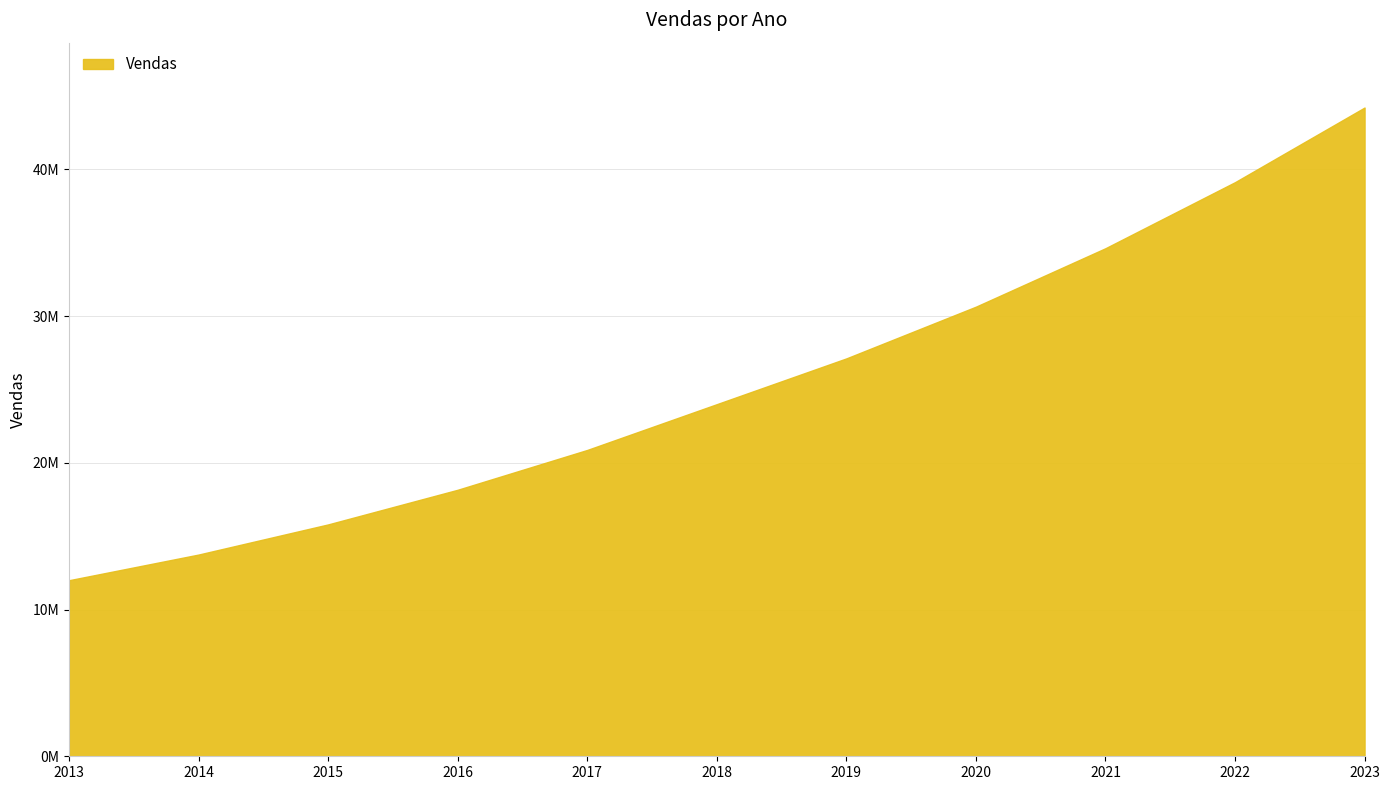

What is the sum of the values at 2013 and 2016?

30165600.0